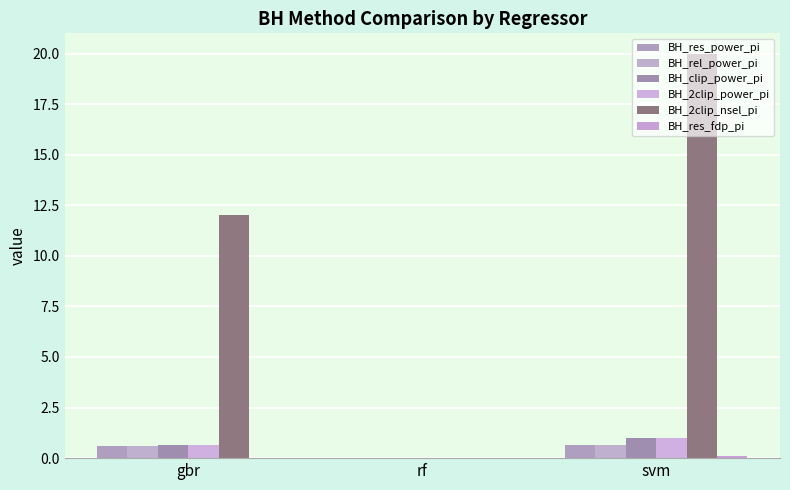

What position from the left is rf?

2